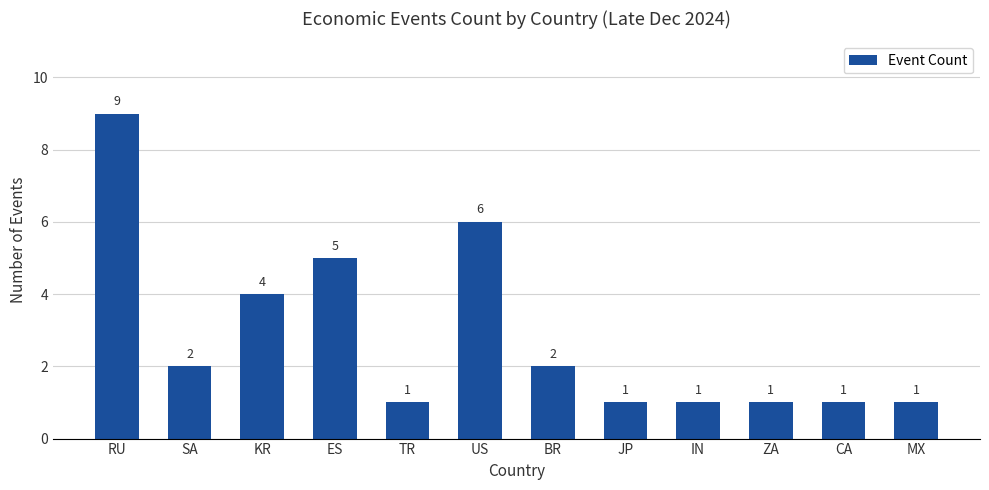

How many values are below 2?

6